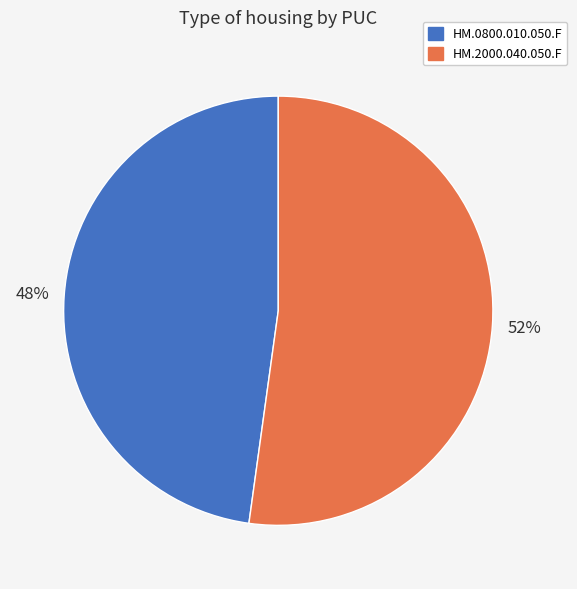

Which slice is the largest?

HM.2000.040.050.F